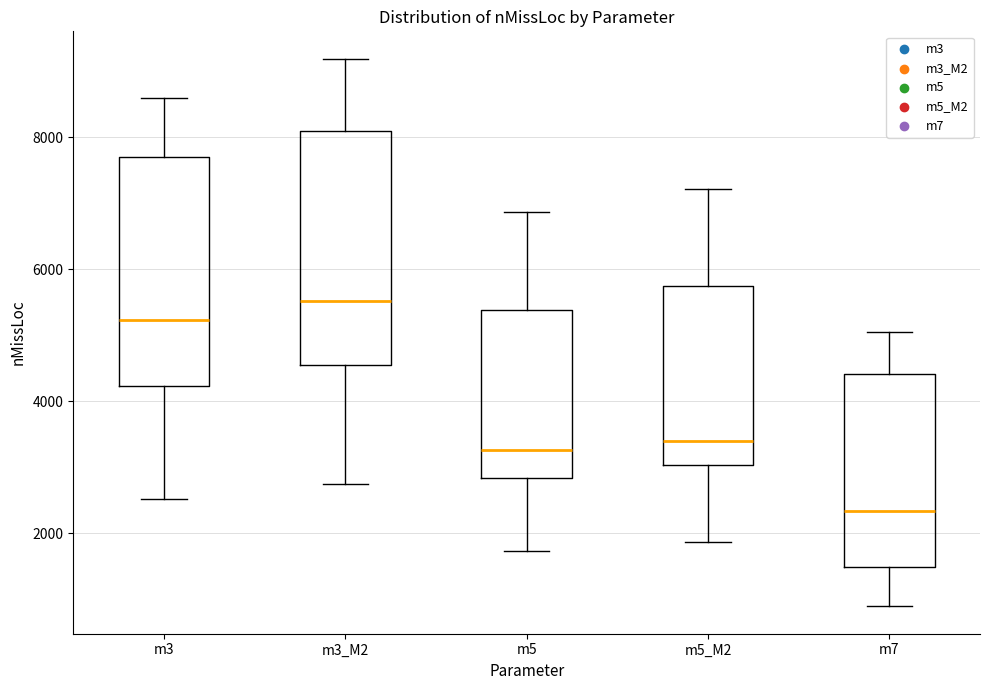

Reading left to right, read every box against the y-axis: the position of its median line, the range the box covers, and the ends of its whiskers. The values are not printed on the chart, so give them approximately, as read against the axis.

m3: median 5200, box 4200 to 7600, whiskers 2600 to 8600
m3_M2: median 5600, box 4600 to 8200, whiskers 2800 to 9200
m5: median 3200, box 2800 to 5400, whiskers 1800 to 6800
m5_M2: median 3400, box 3000 to 5800, whiskers 1800 to 7200
m7: median 2400, box 1400 to 4400, whiskers 800 to 5000